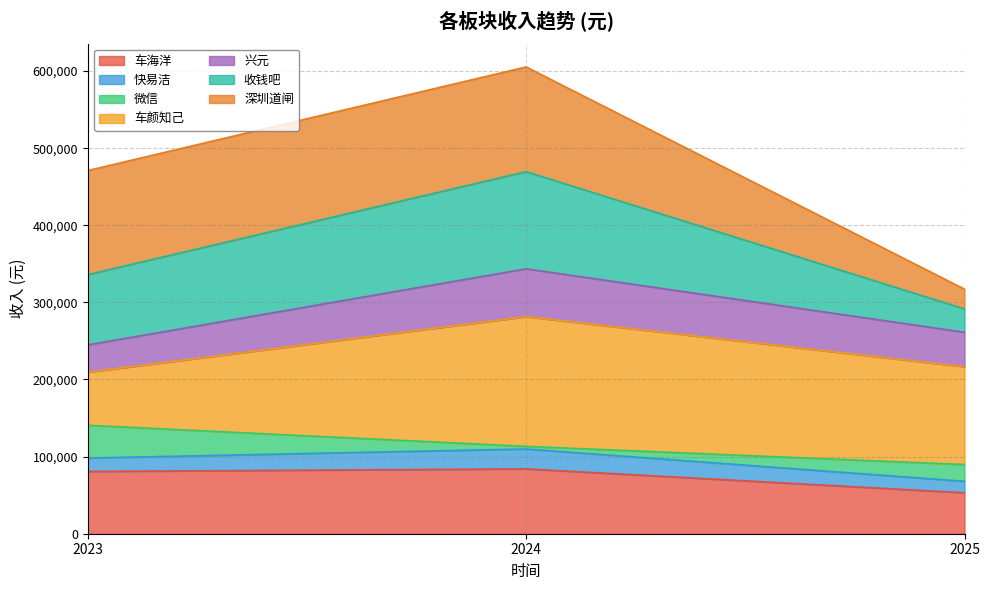

At which category is the sum across all series the highest?

2024